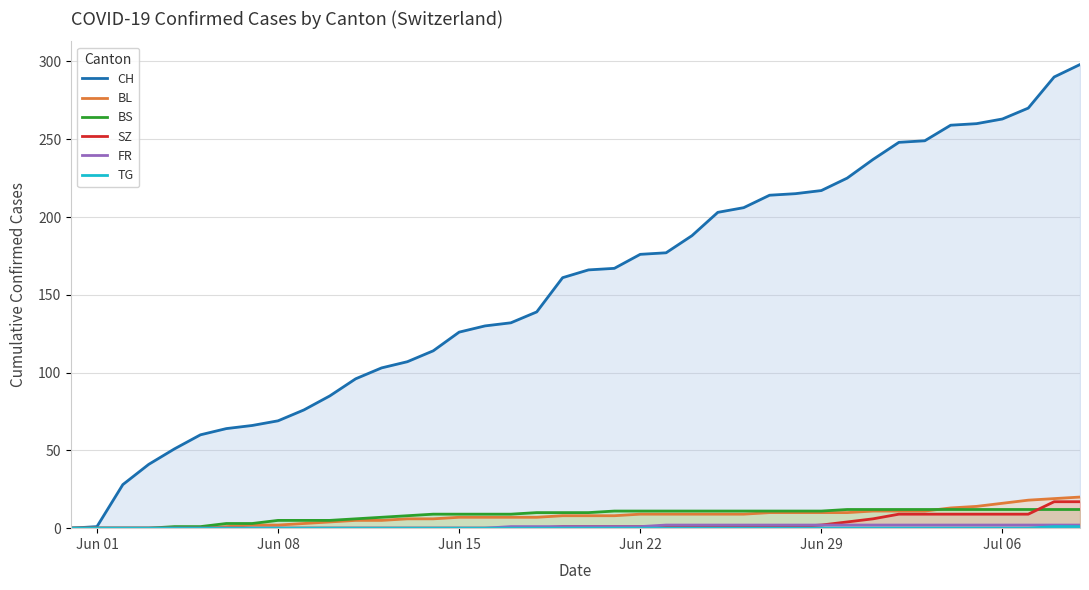

True or false: CH has a value of 247 at Jun 22.

False